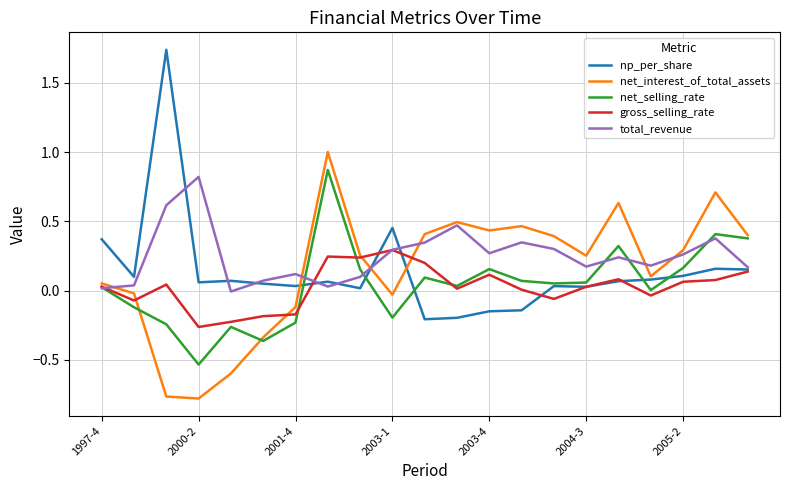

Which series has the largest range (max minus min)?

np_per_share